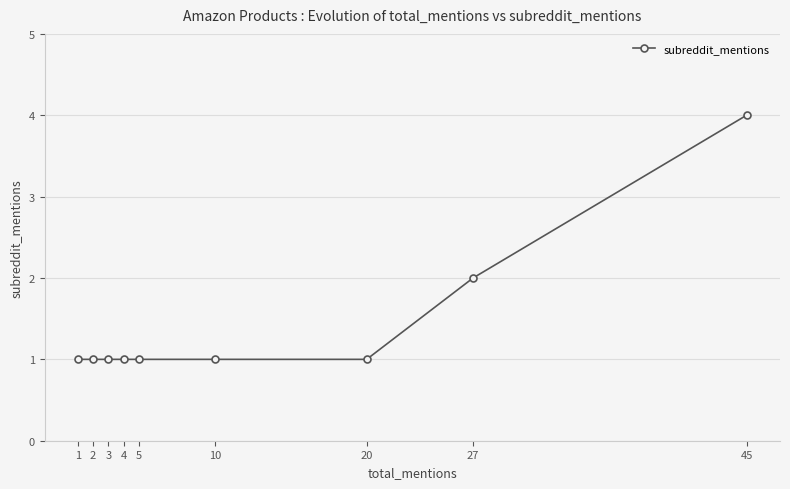

How many lines are shown in the chart?

1